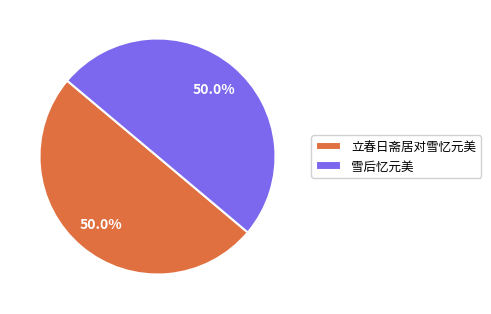

The 立春日斋居对雪忆元美 slice represents 50% of the pie. True or false?

True